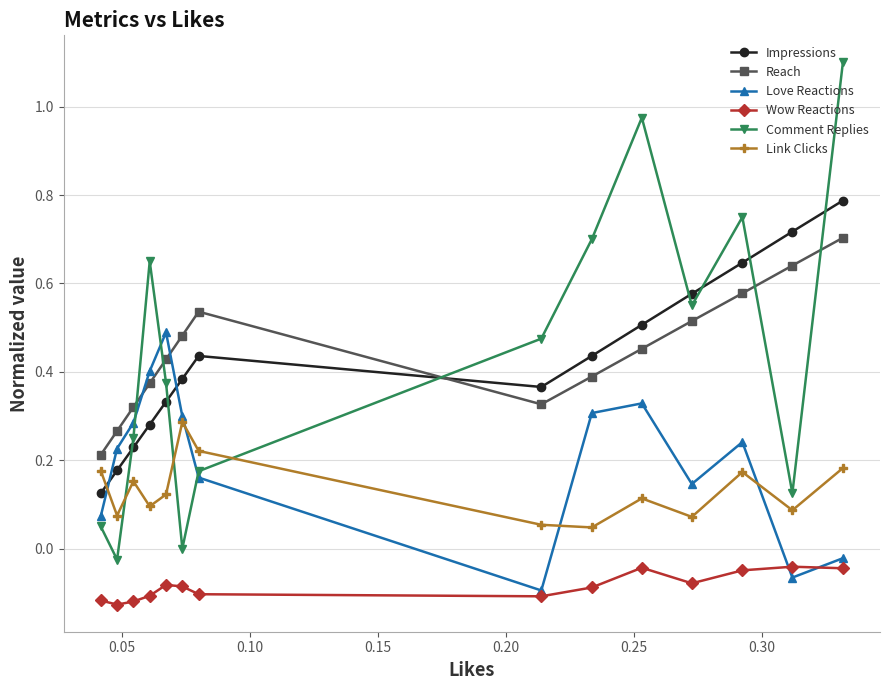

What is the sum of all Comment Replies values?

6.2